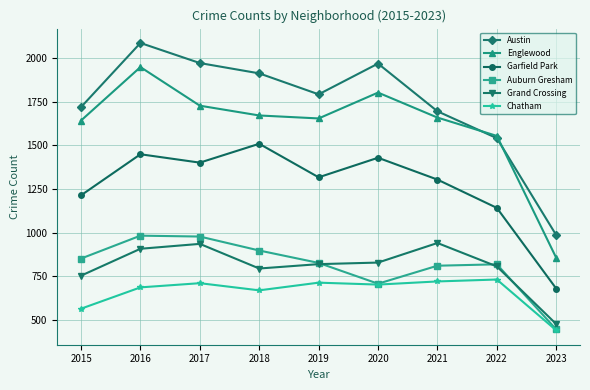

What is the difference between the maximum and minimum values in the Grand Crossing series?

464